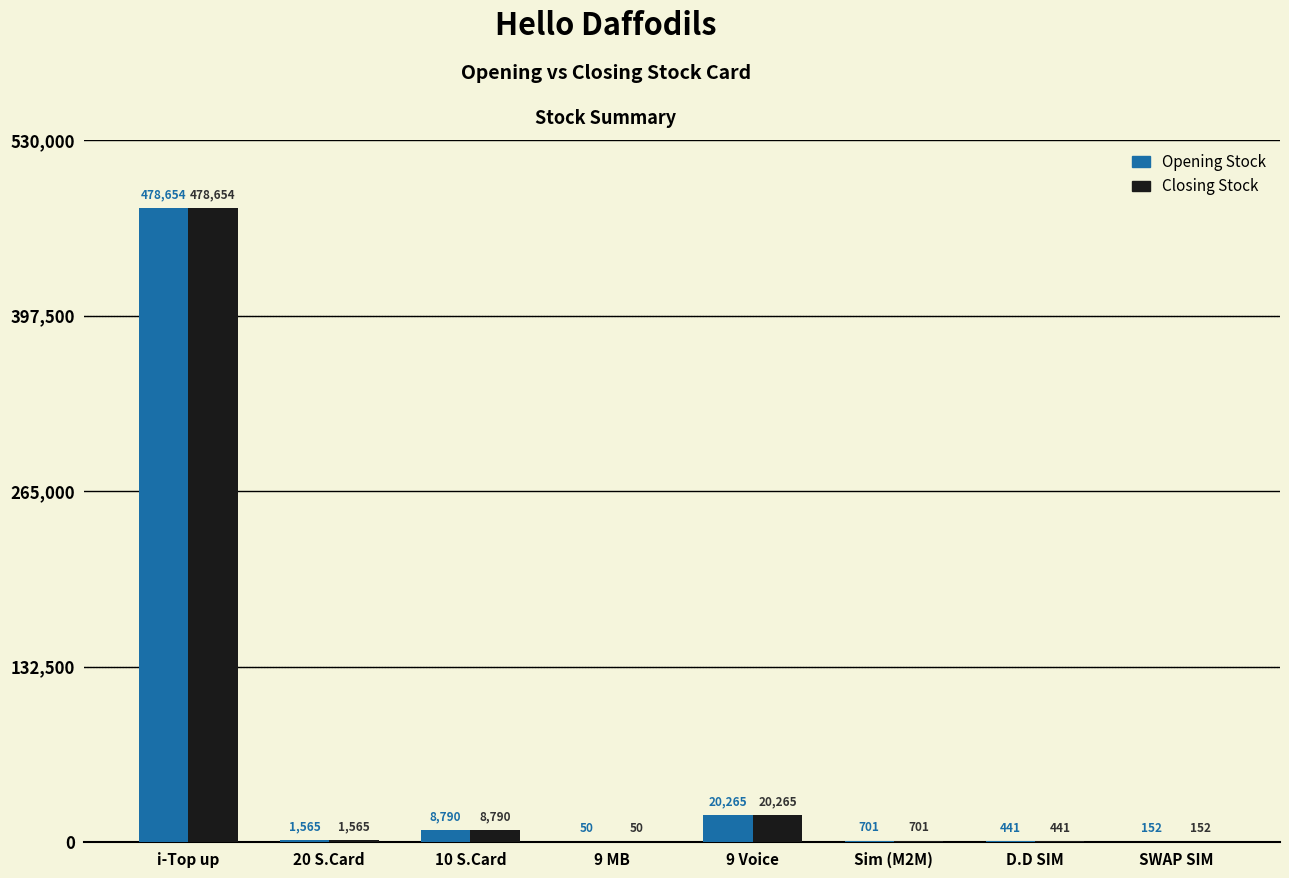

What is the total value across all series at 9 MB?

100